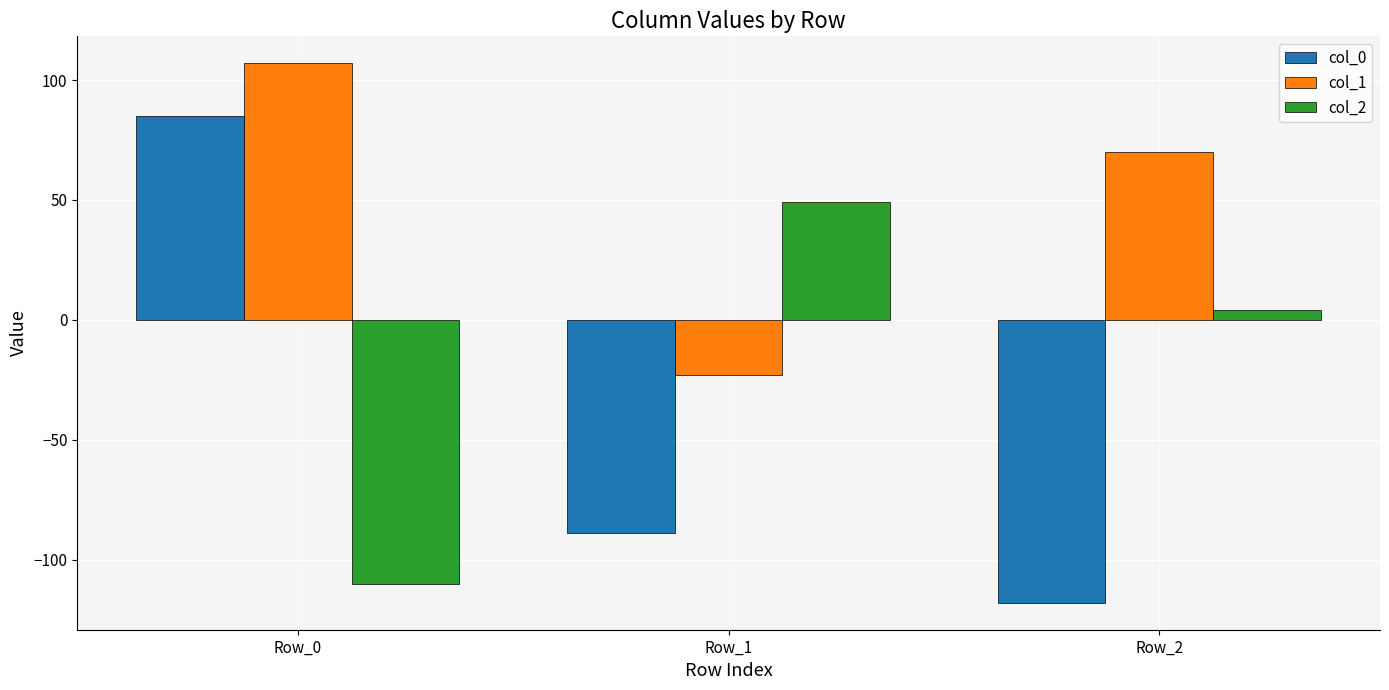

What is the sum of all col_2 values?

-57